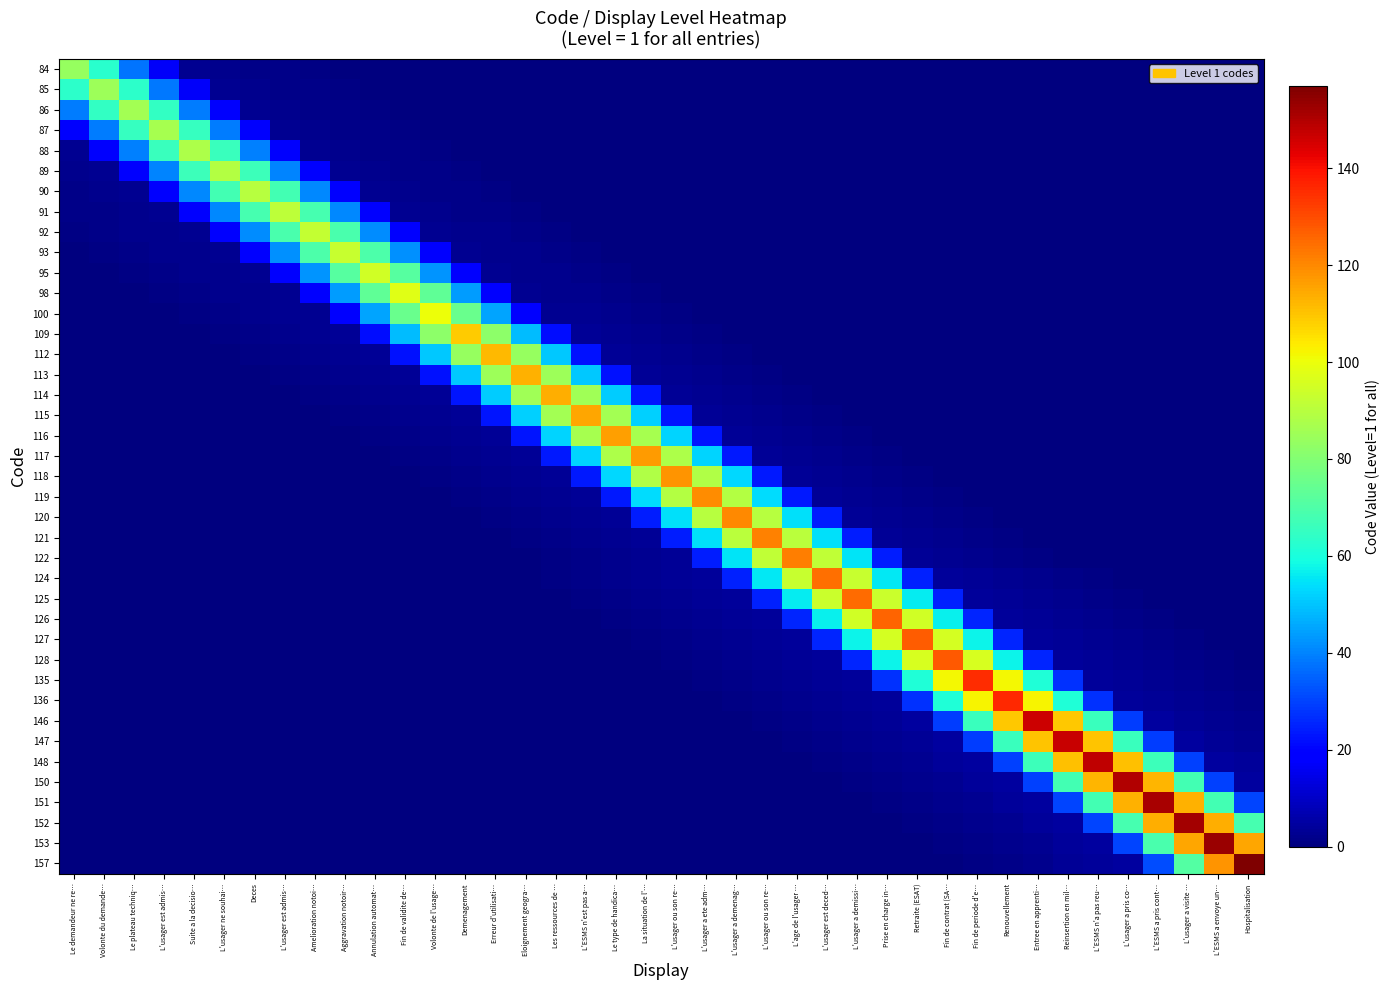

At which category is the sum across all series the highest?

L'ESMS a pris cont…